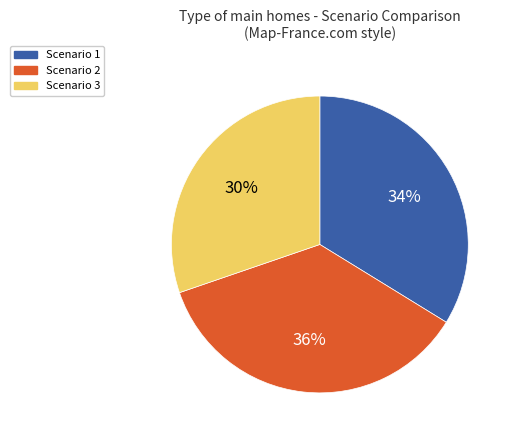

Which slice is the smallest?

Scenario 3